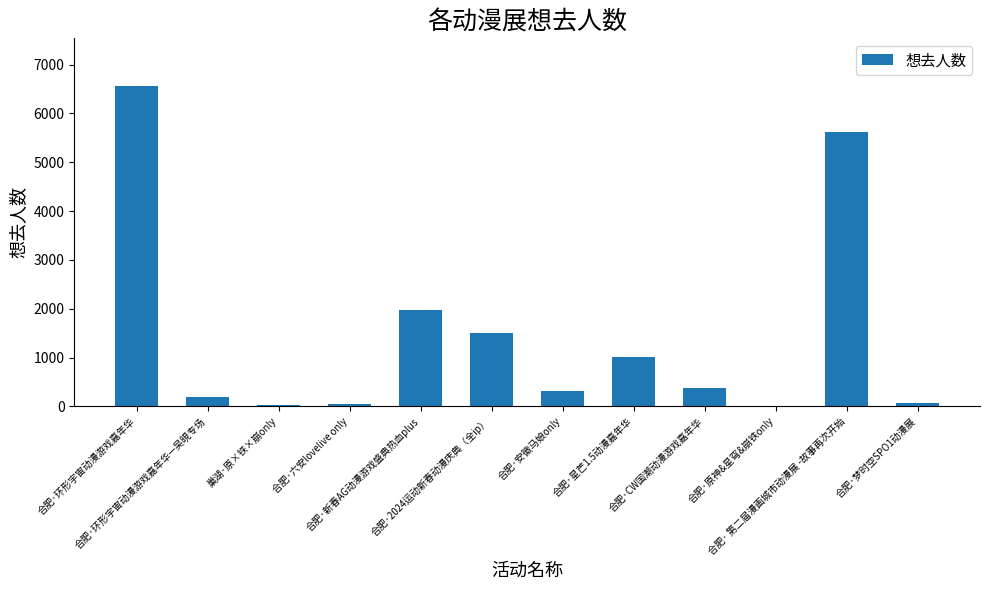

What is the maximum value shown in the chart?

6556